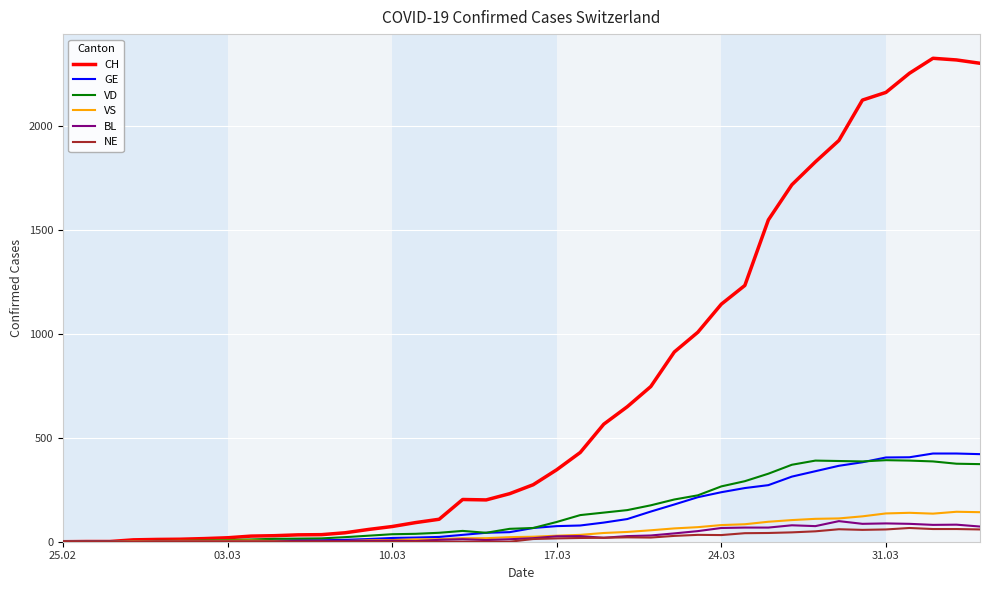

Which series has the largest total across all categories?

CH